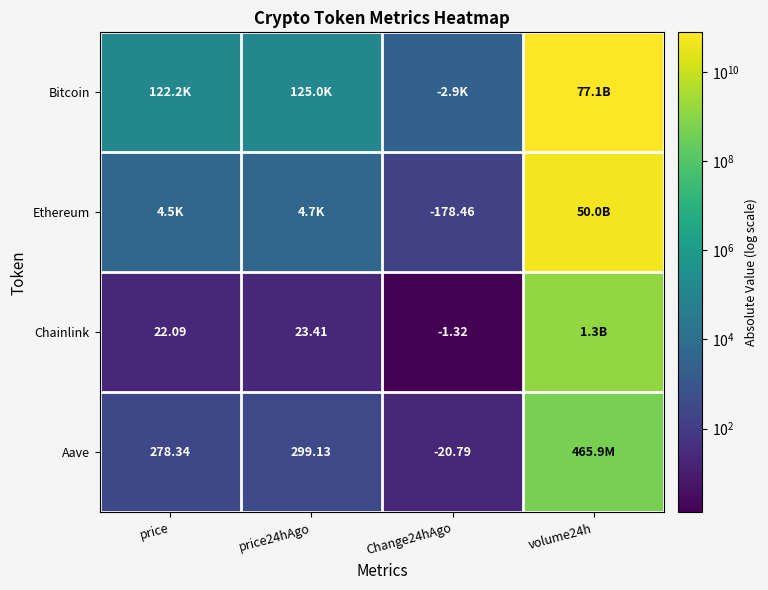

Is the value of Bitcoin at volume24h greater than the value of Chainlink at price?

Yes